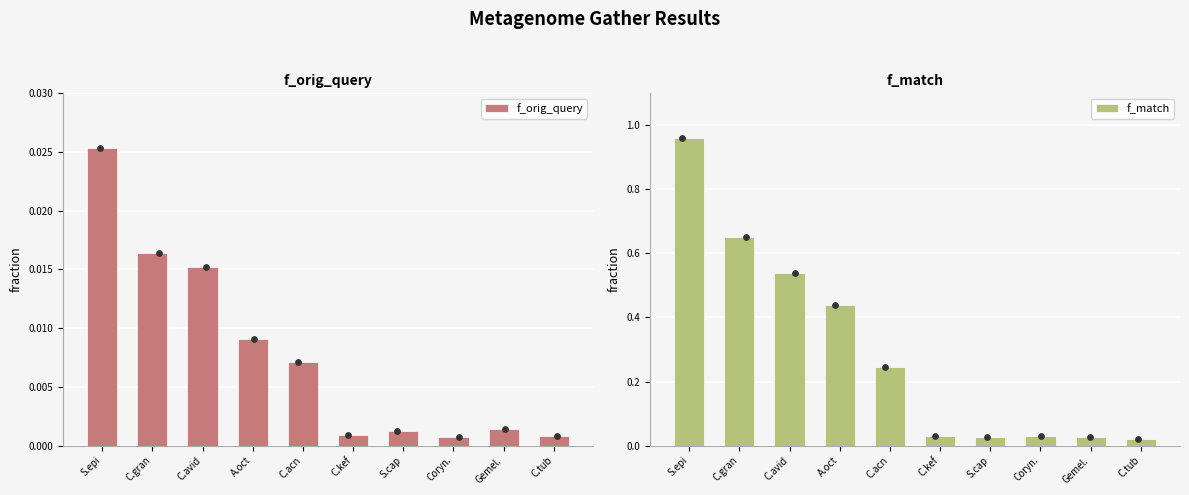

At how many categories does at least one series exceed 0?

10